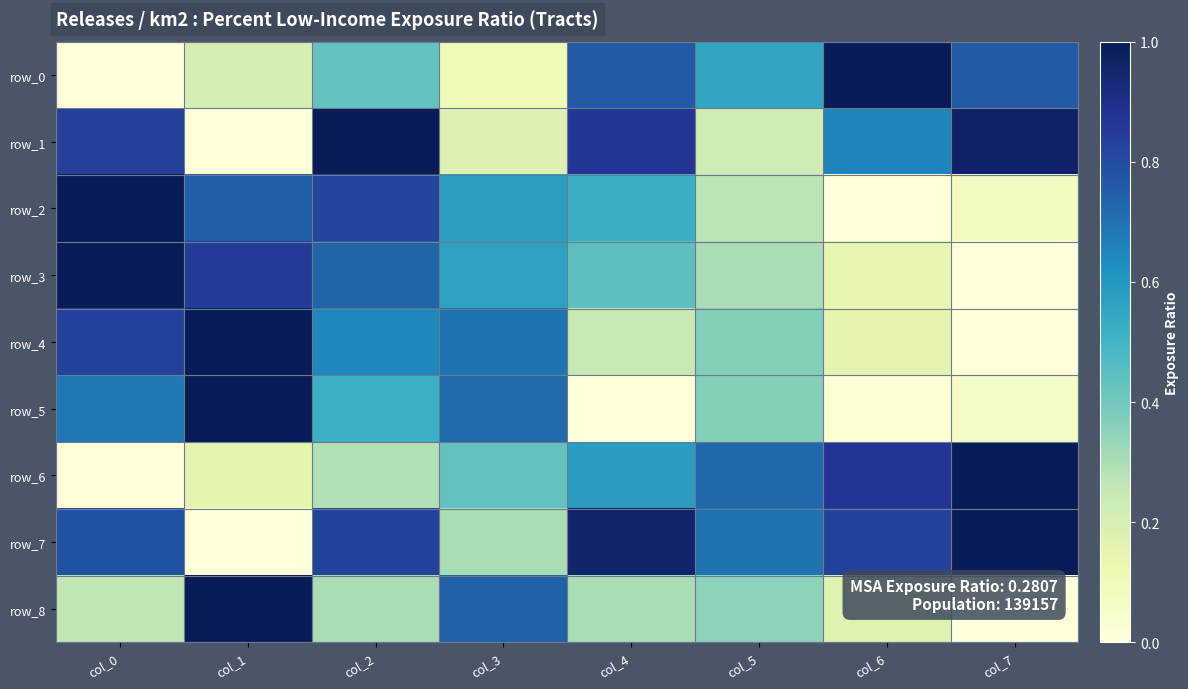

What is the difference between the second highest and minimum values in the row_0 series?

0.8